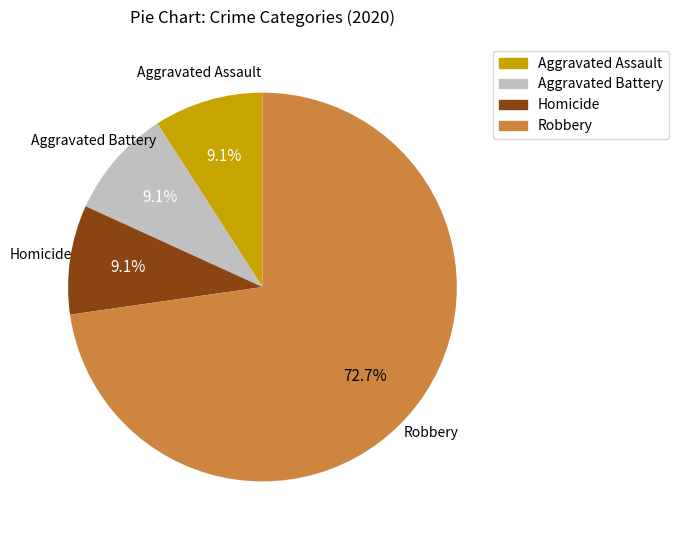

Count the number of slices in the pie.

4